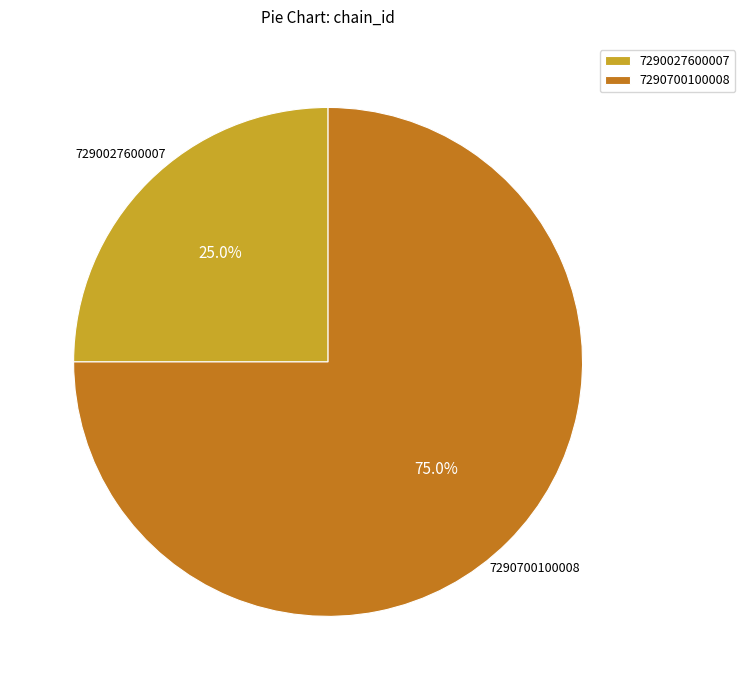

What is the majority slice?

7290700100008